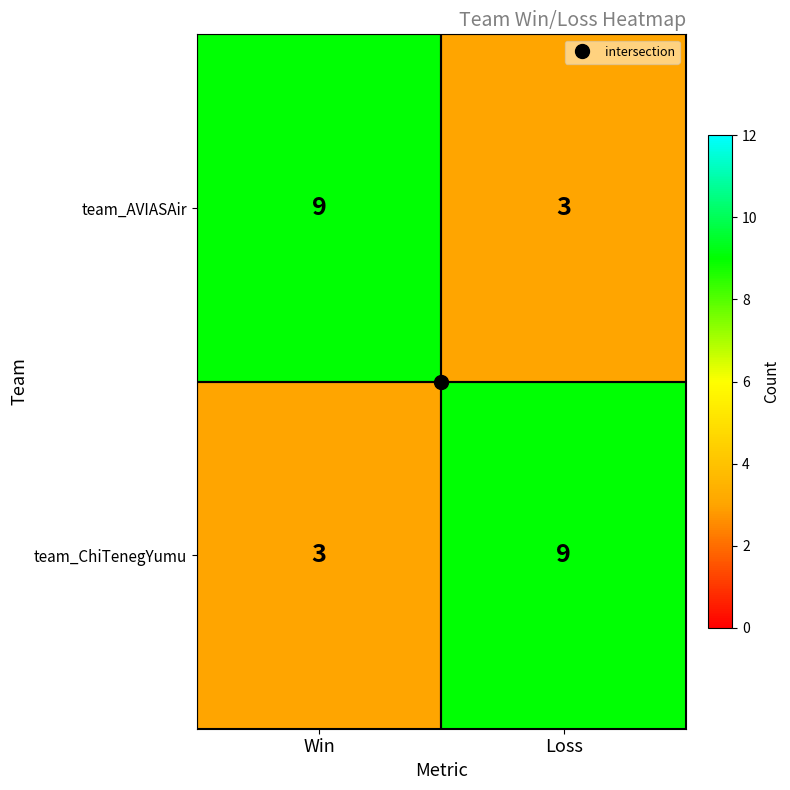

The team_AVIASAir series shows 3 at Loss. True or false?

True